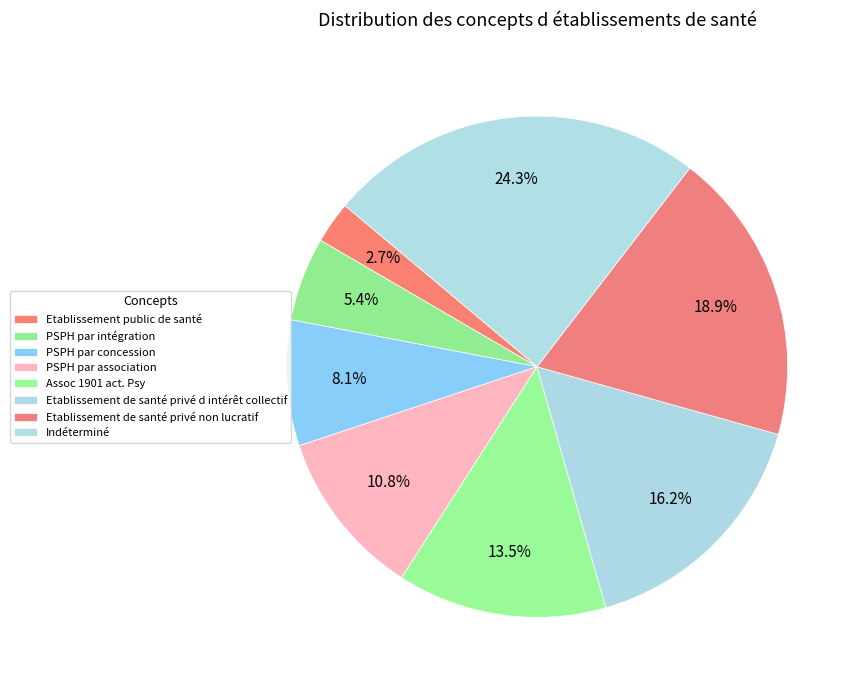

Combined, what portion of the pie is Etablissement public de santé and PSPH par association?

13.5%